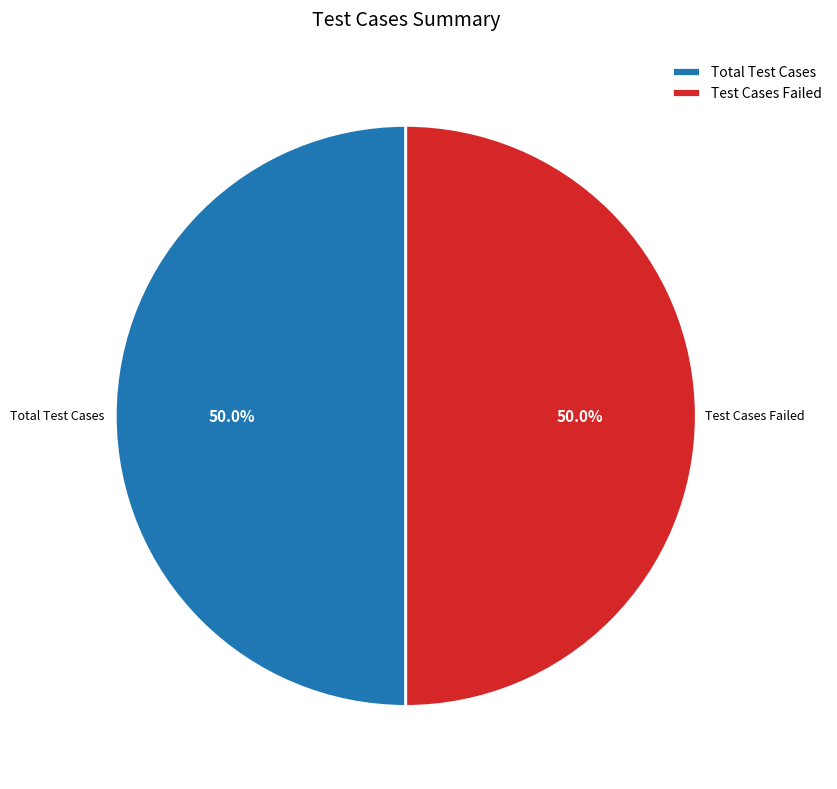

How many slices are in this pie chart?

2